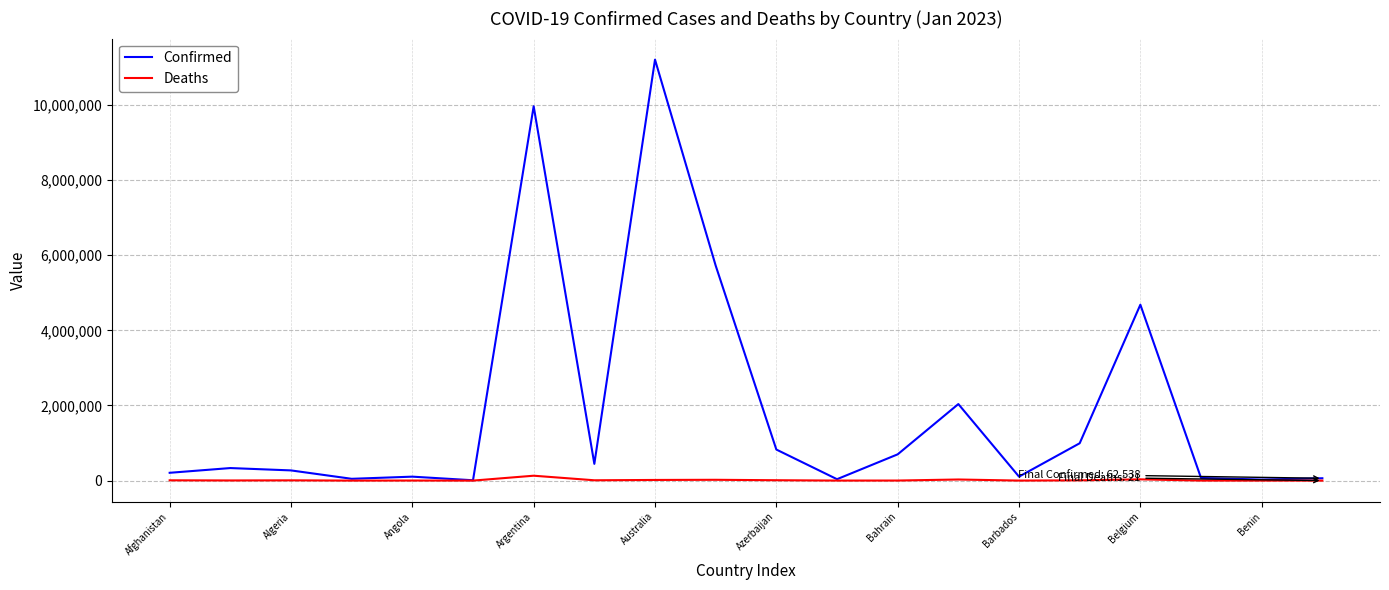

What is the difference between the maximum and minimum values in the Confirmed series?

11196414